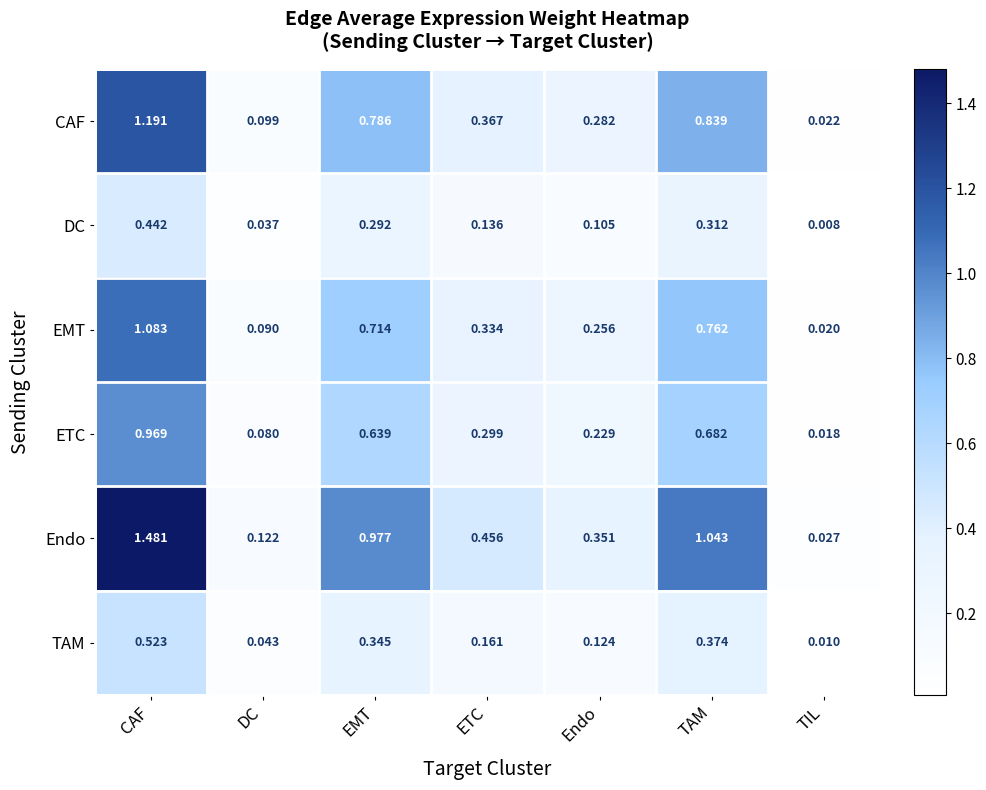

At which label is DC closest to 0?

TIL